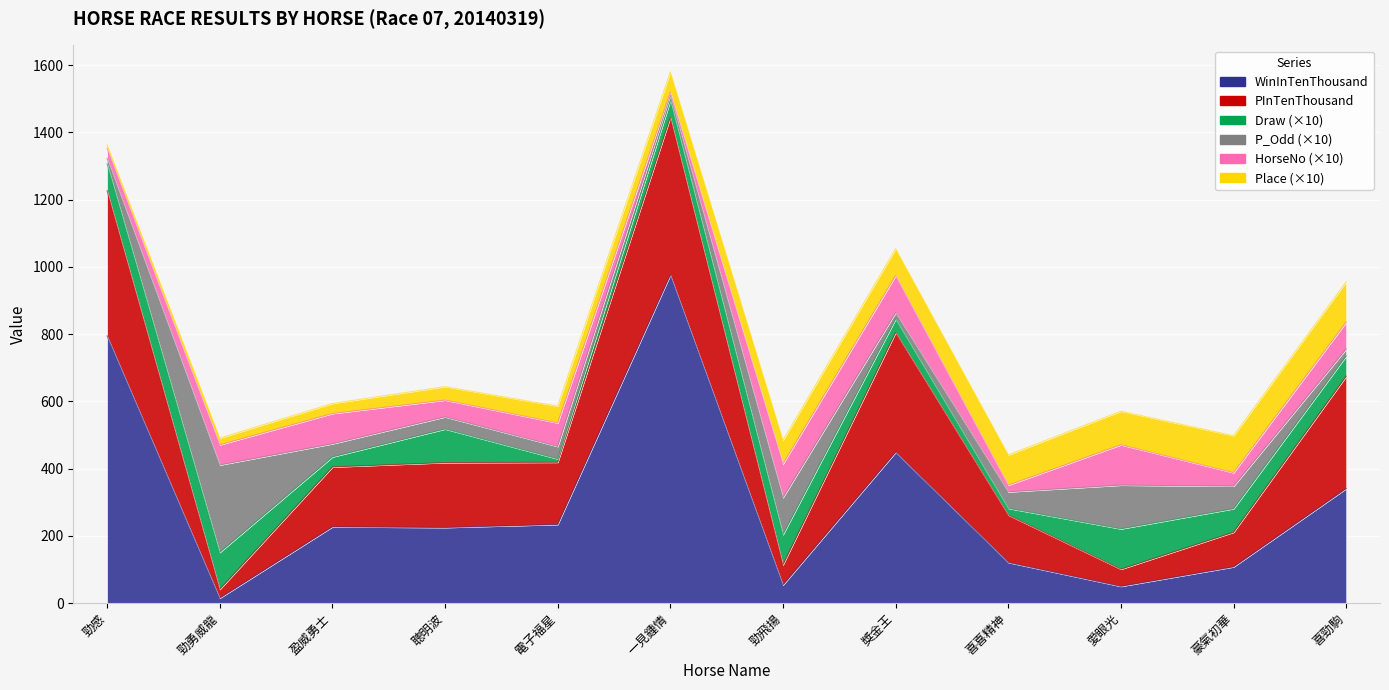

What is the difference between the second highest and minimum values in the WinInTenThousand series?

780.0